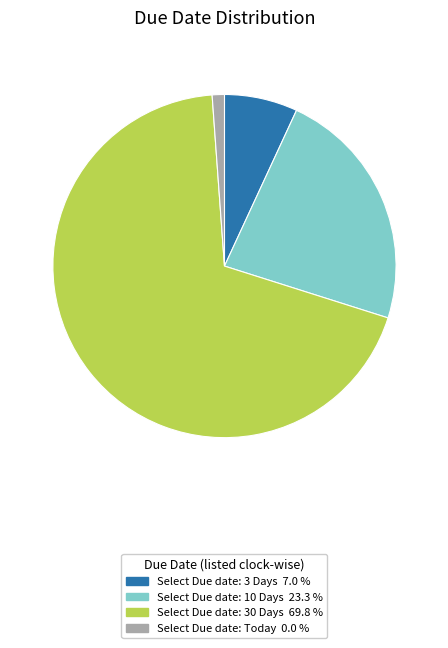

Rank the categories by value from lowest to highest.

Select Due date: Today, Select Due date: 3 Days, Select Due date: 10 Days, Select Due date: 30 Days